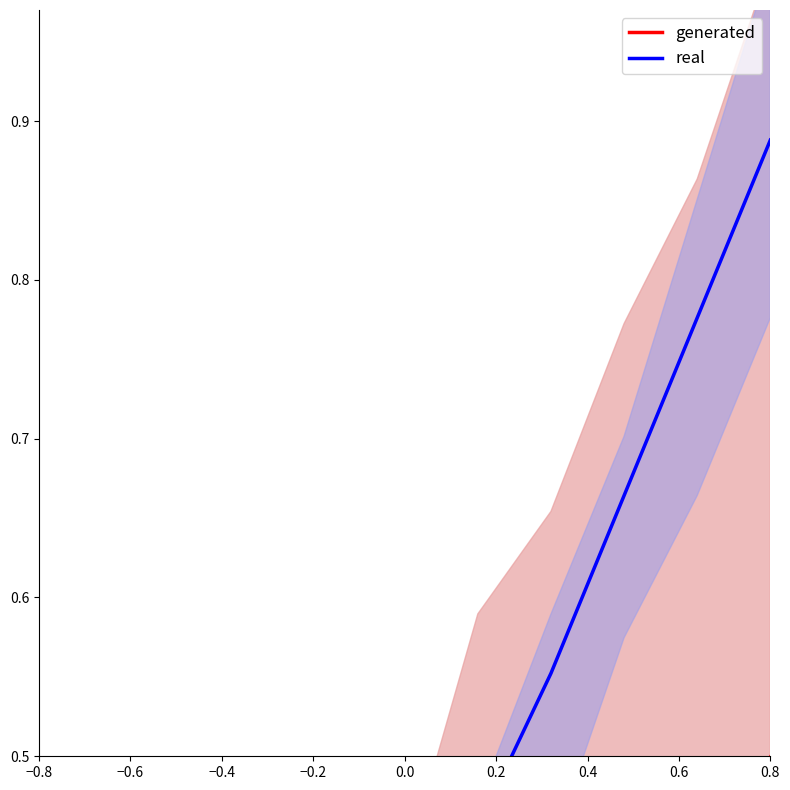

What is the label of the 1st point from the left?

−0.8